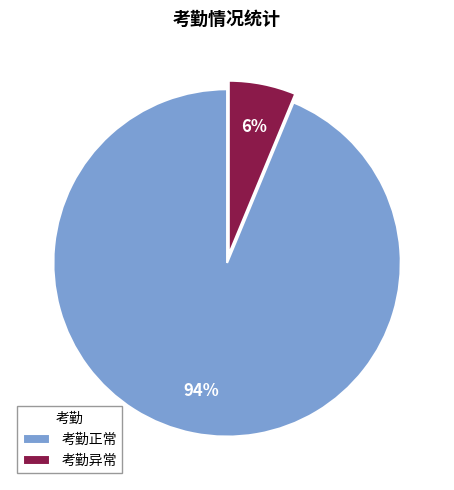

How many slices are in this pie chart?

2